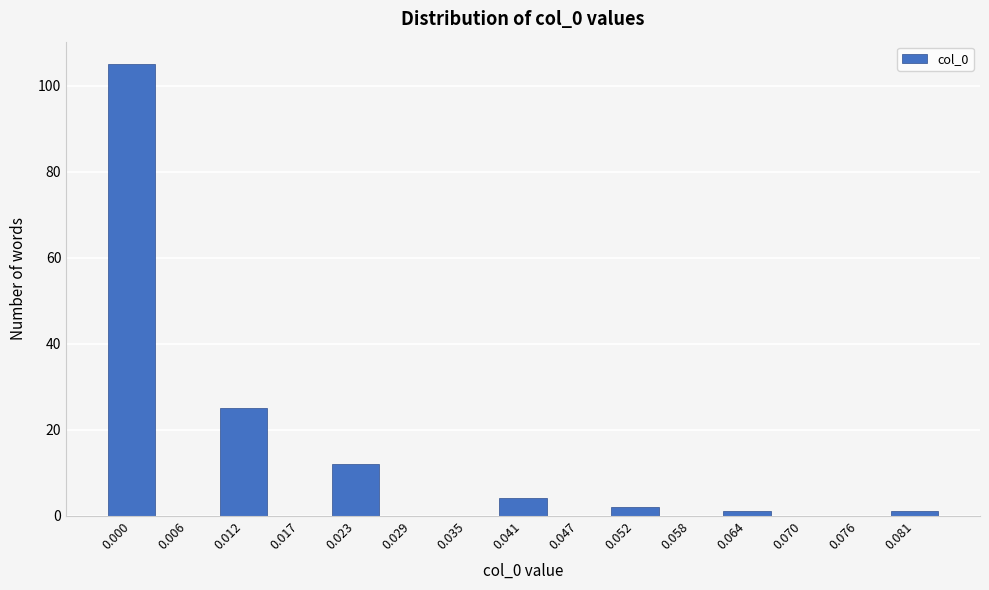

Reading left to right, extract all data points from this chart.

0.000=105	0.006=0	0.012=25	0.017=0	0.023=12	0.029=0	0.035=0	0.041=4	0.047=0	0.052=2	0.058=0	0.064=1	0.070=0	0.076=0	0.081=1